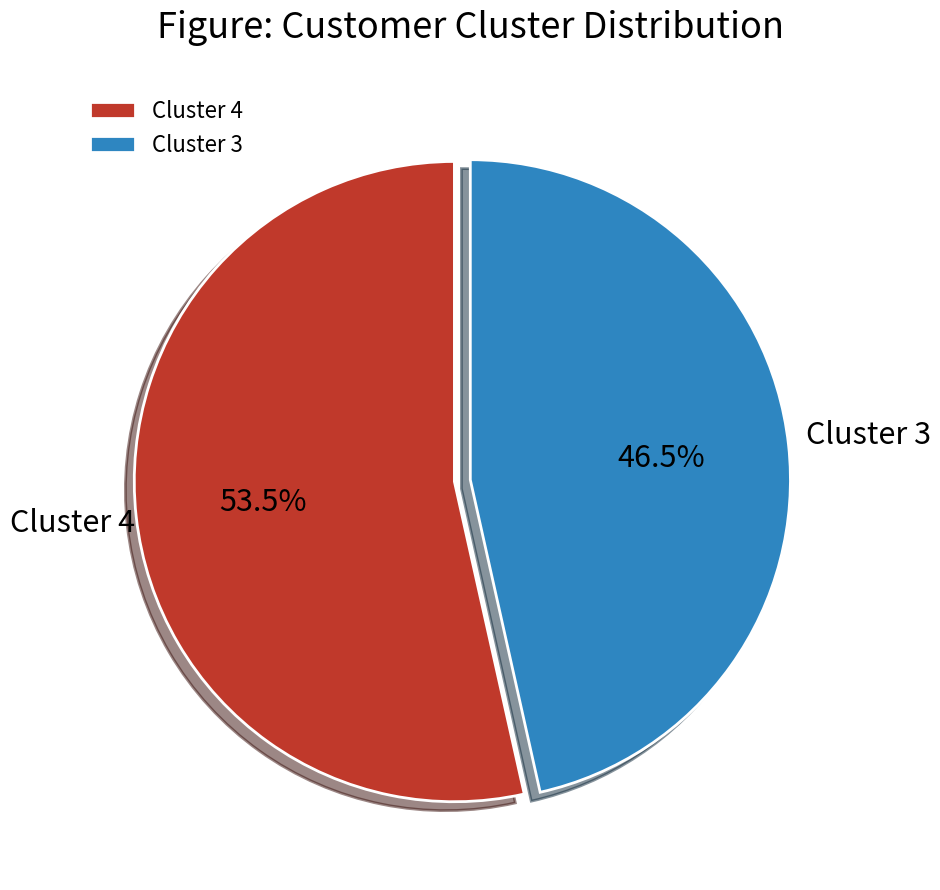

Is there any slice that represents more than half of the pie?

Yes